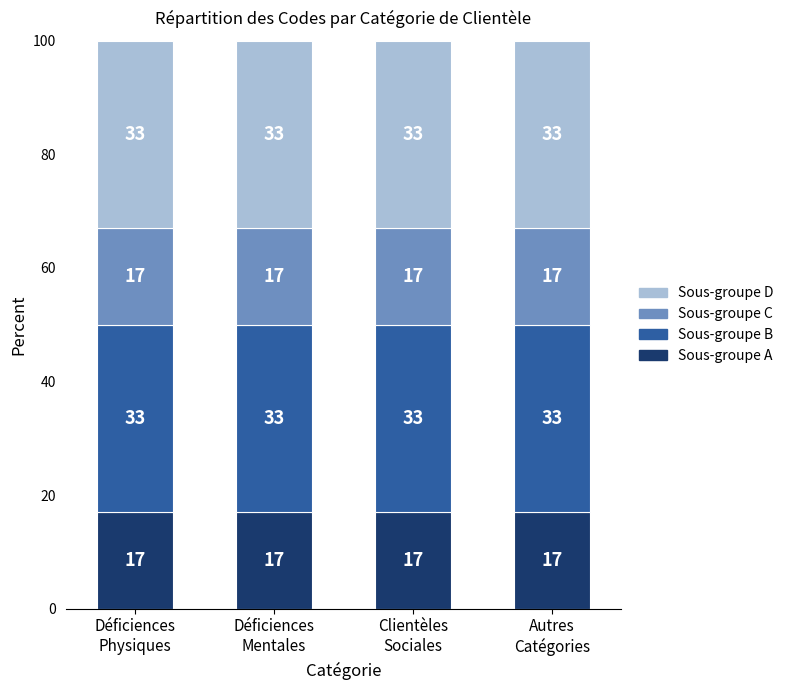

What is the average value of the Sous-groupe A series?

17